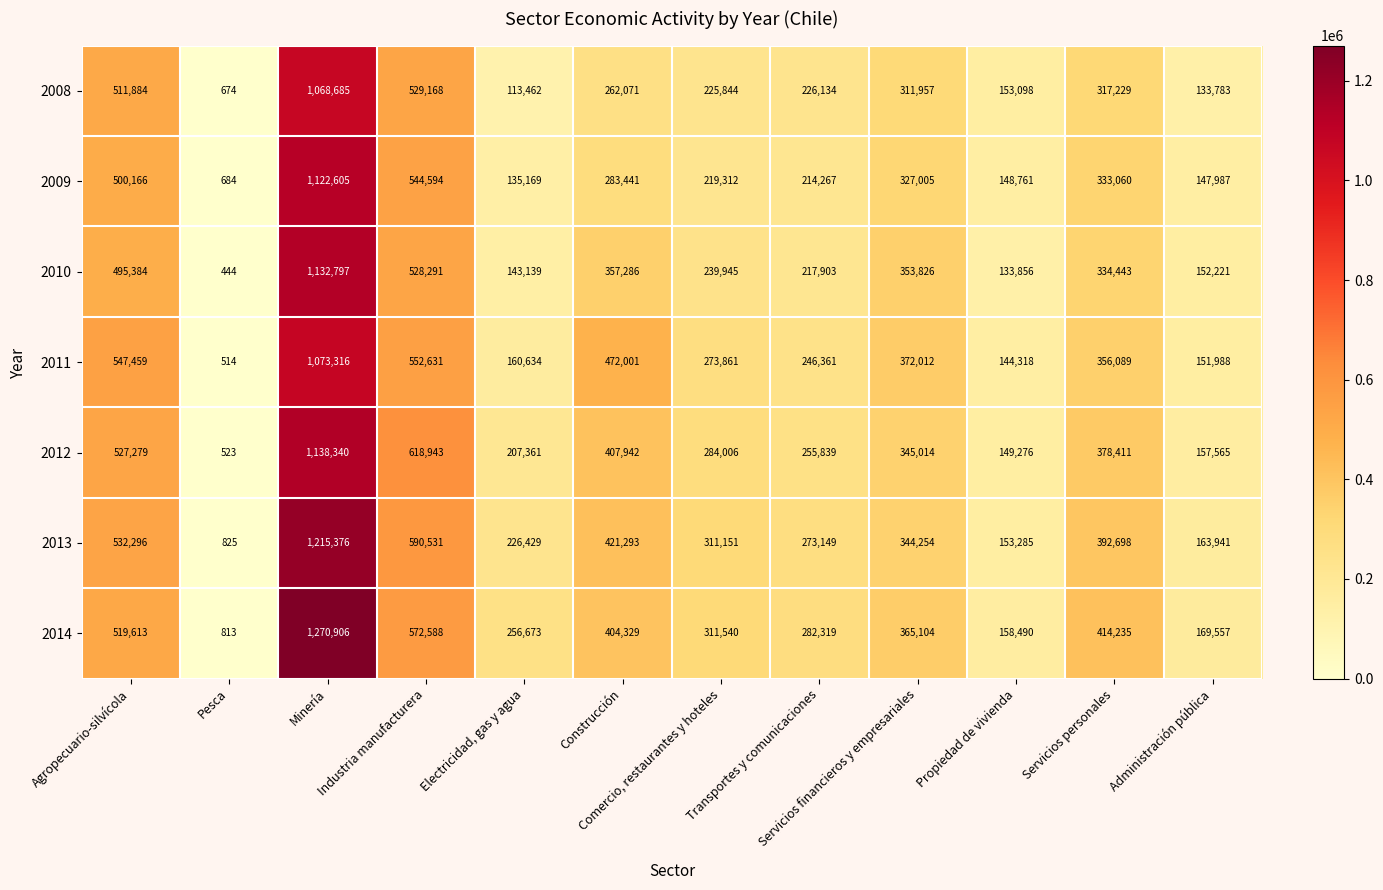

Where is 2010 nearest to the value 566620?

Industria manufacturera